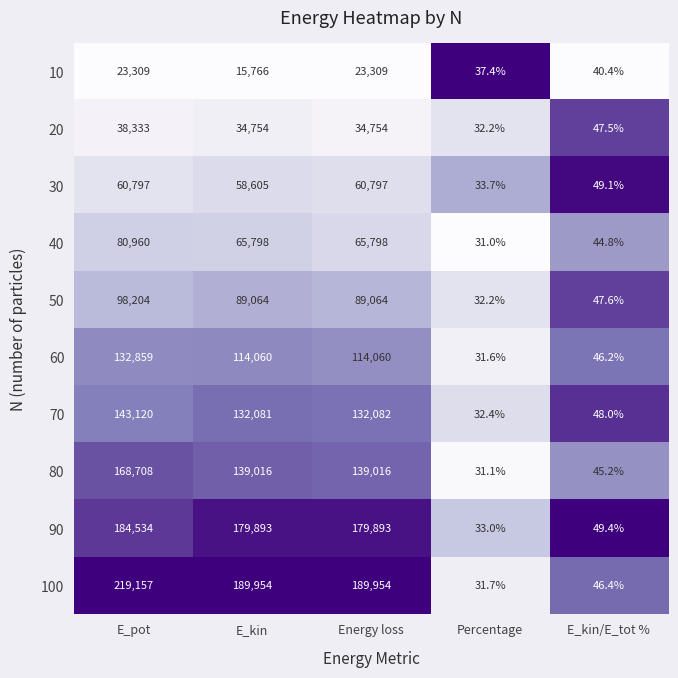

Rank the series at E_kin/E_tot % from lowest to highest value.

10, 40, 80, 60, 100, 20, 50, 70, 30, 90